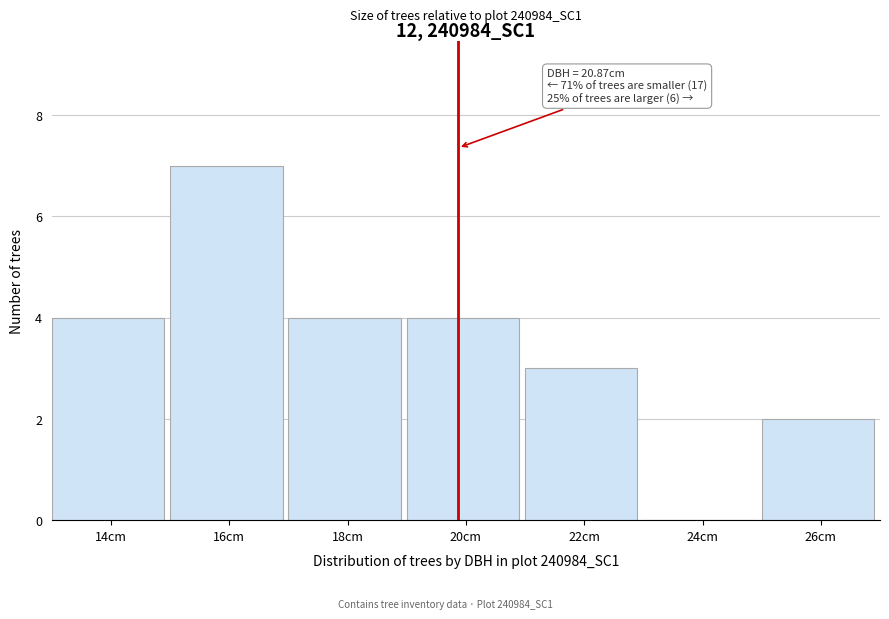

Reading right to left, list all the values displayed in this chart.

26cm=2	24cm=0	22cm=3	20cm=4	18cm=4	16cm=7	14cm=4